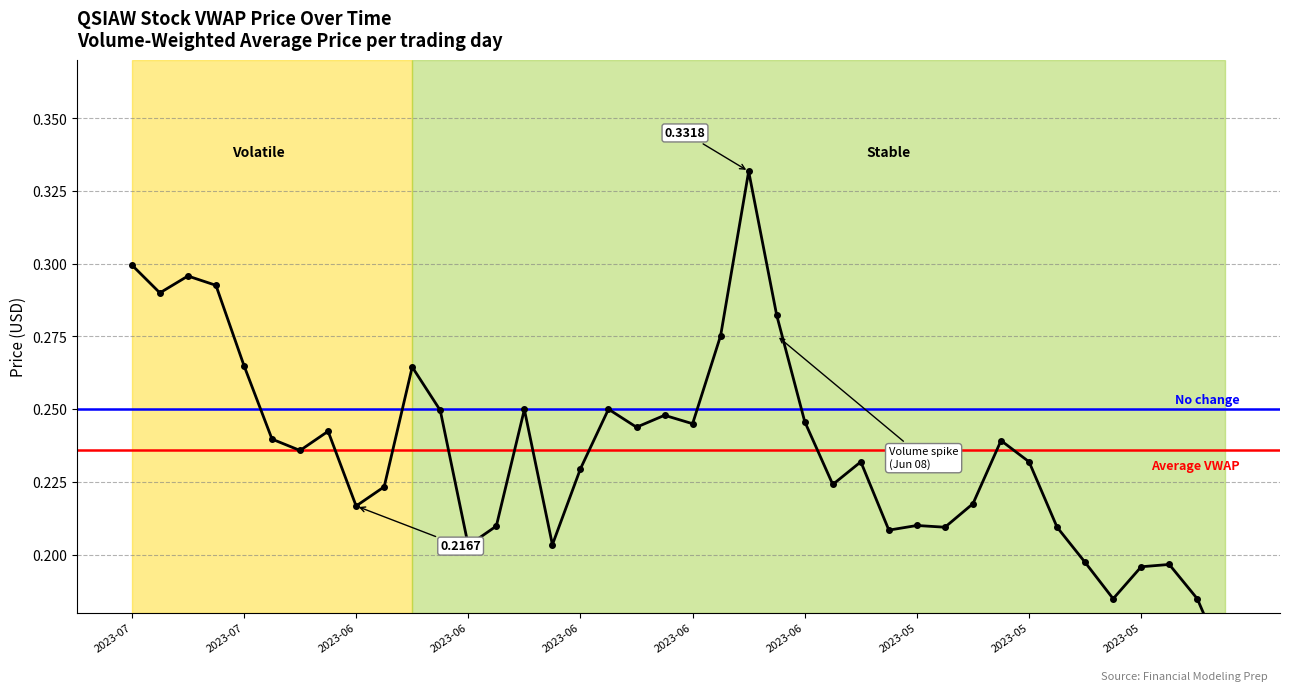

What position from the left is 2023-06-30?

7